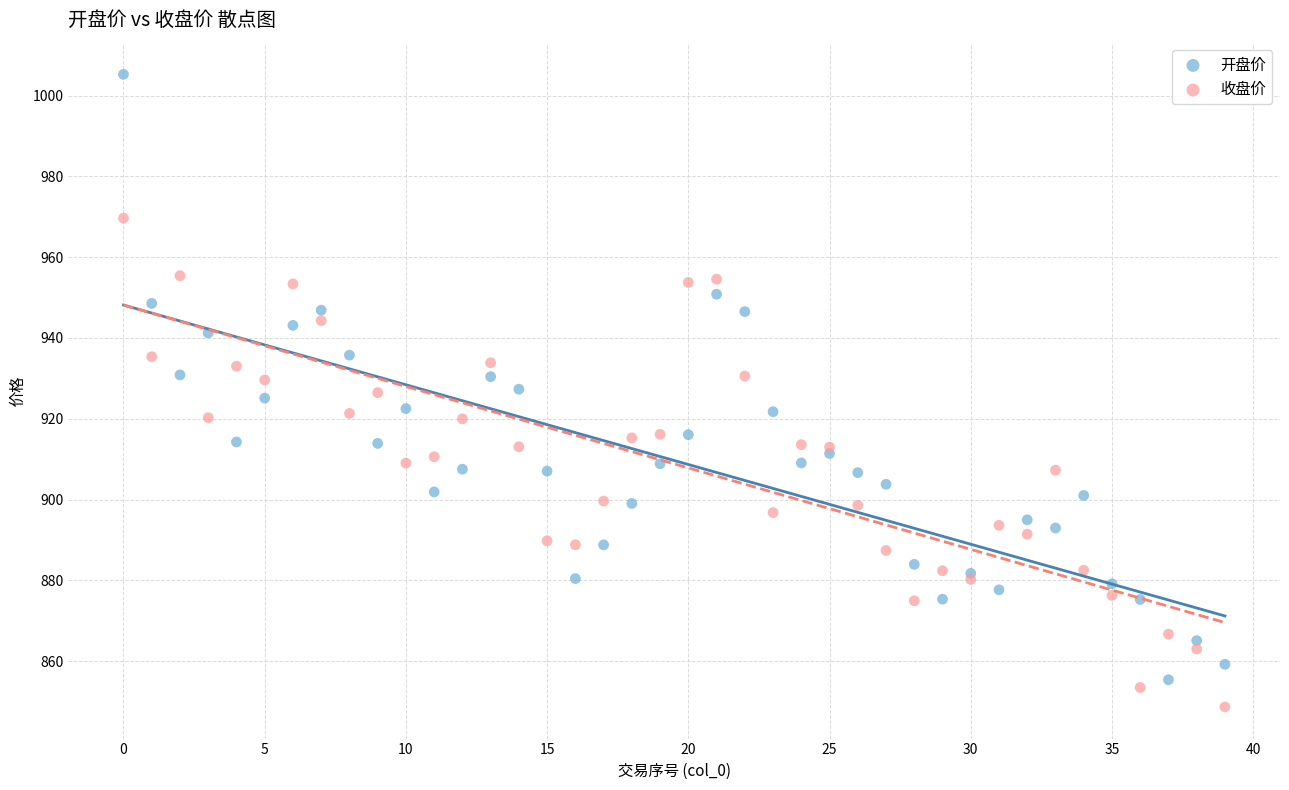

Which series has the largest Y range (max minus min)?

开盘价